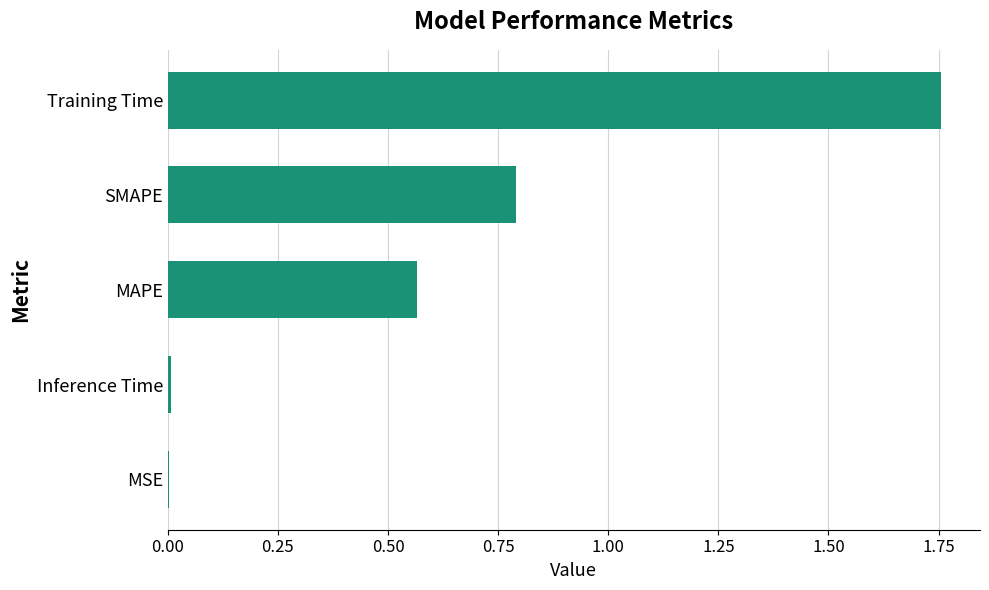

The value at MAPE is 0.2. True or false?

False